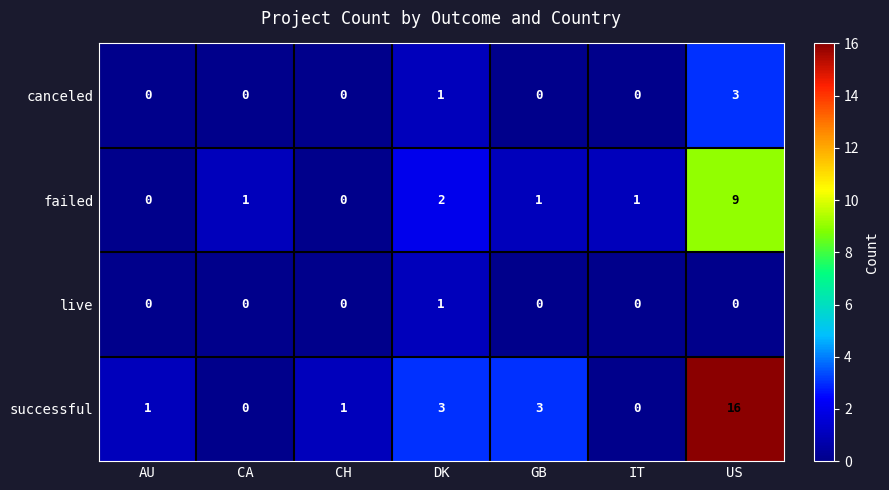

Which series changed the most between AU and GB?

successful